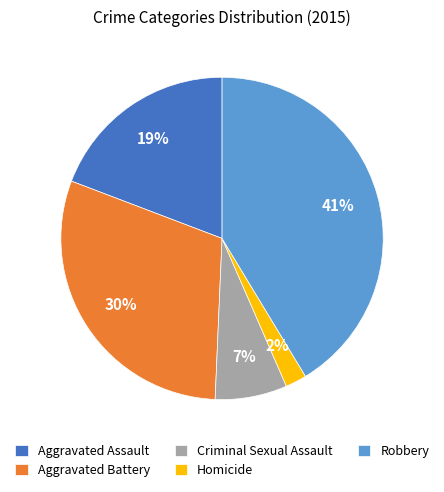

Is the sum of Homicide and Robbery greater than half?

No